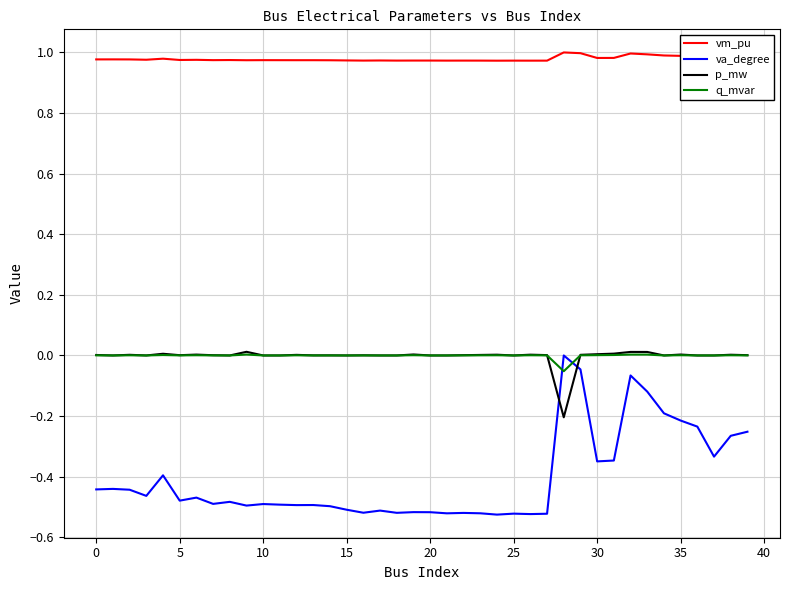

True or false: q_mvar and vm_pu cross at least once.

False